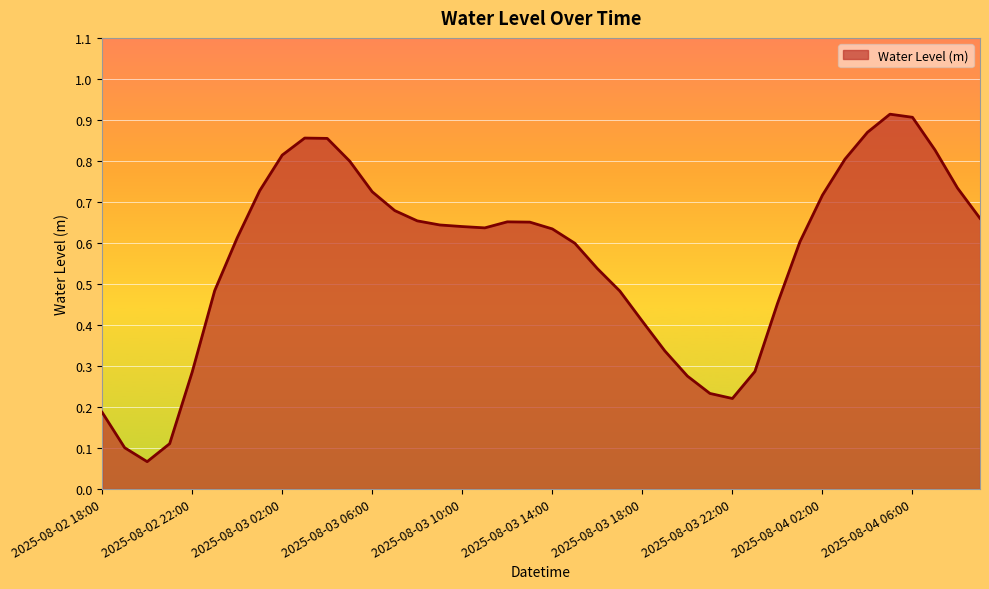

How many points are higher than both their immediate neighbors (excluding endpoints)?

3